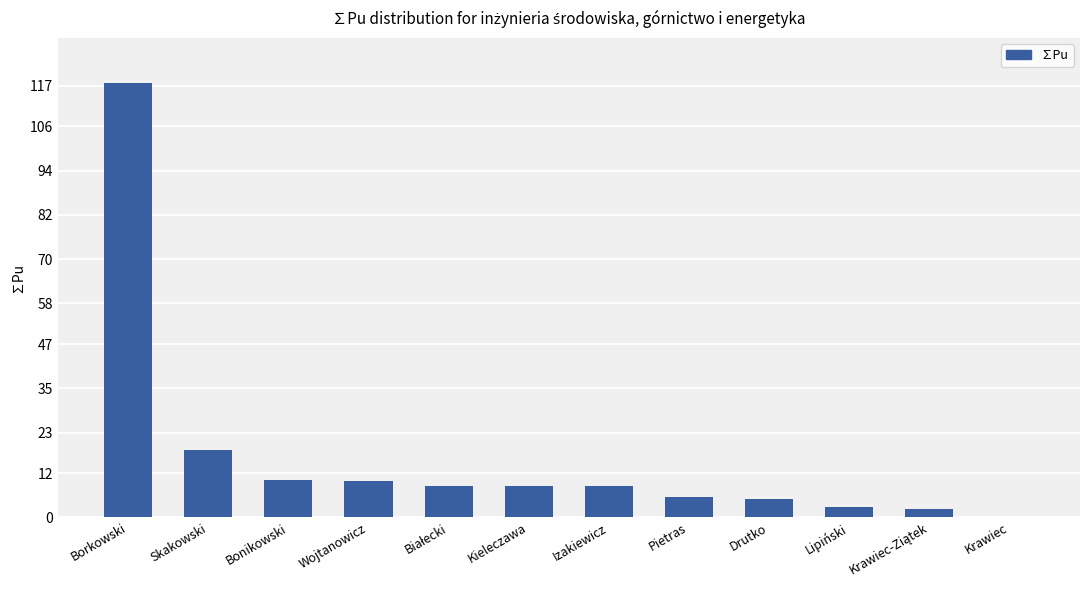

Are the bars horizontal?

No